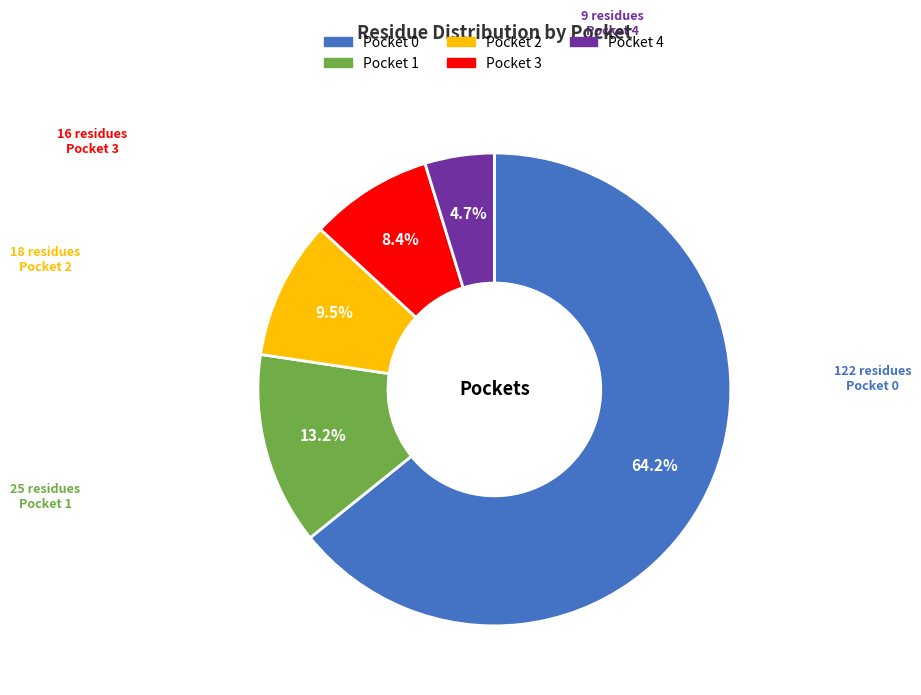

Is there a majority slice in this chart?

Yes